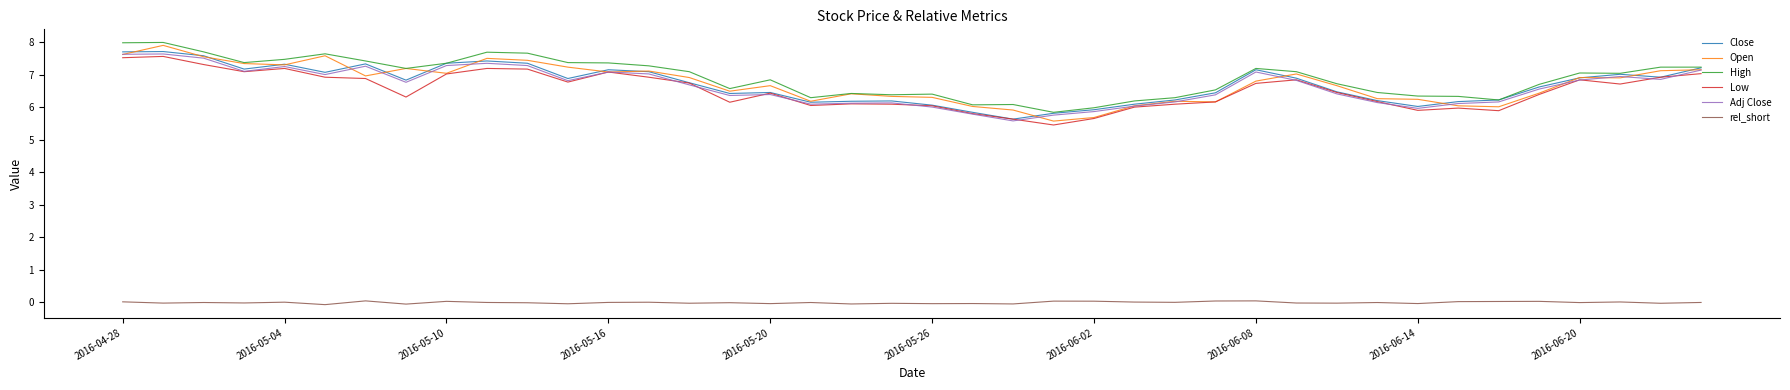

What are all the series names shown in the legend?

Close, Open, High, Low, Adj Close, rel_short